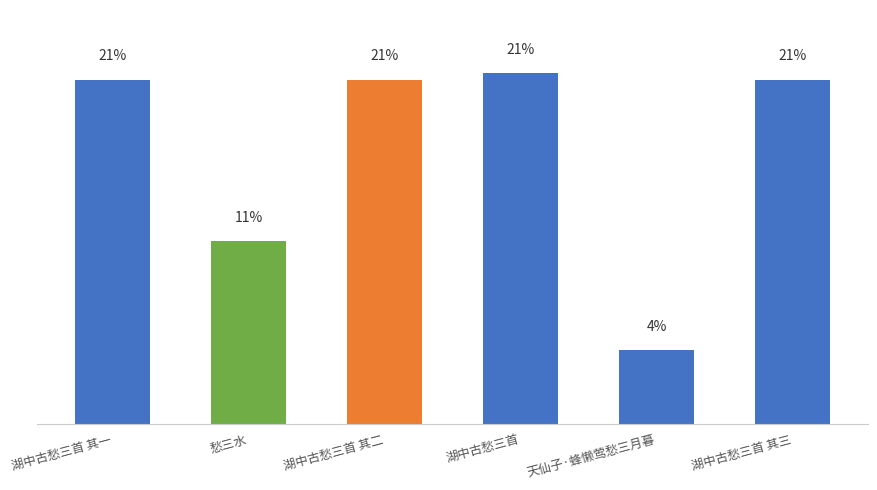

Are the bars horizontal?

No